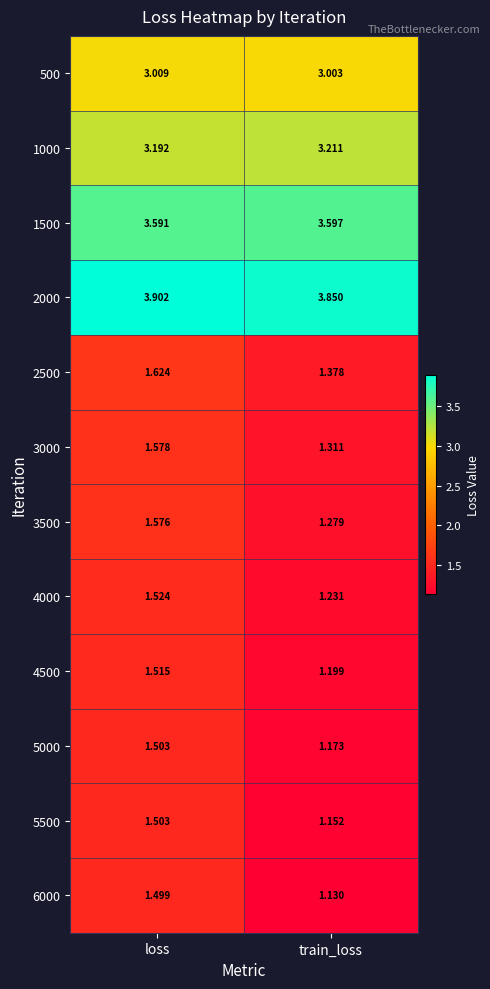

List the labels in order of 5500 value, largest first.

loss, train_loss